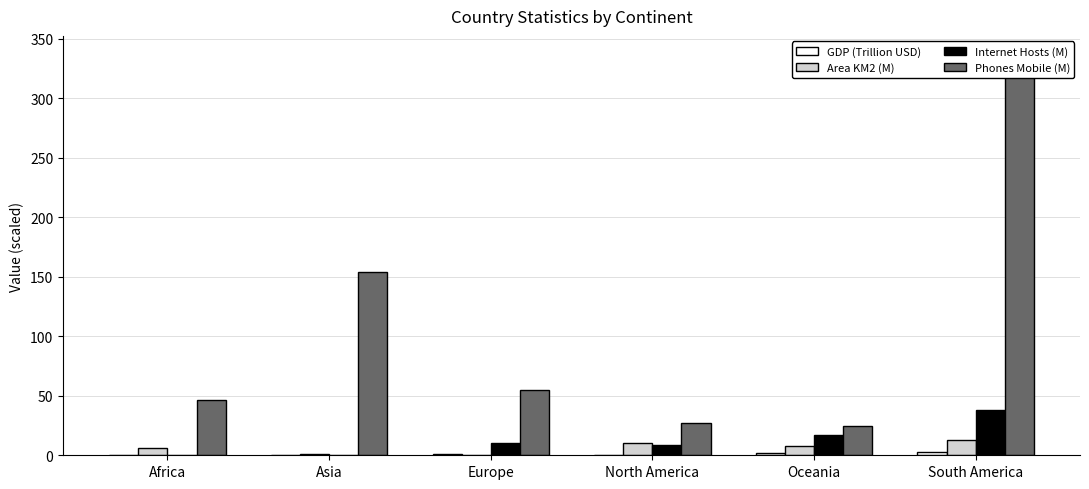

True or false: Area KM2 (M) has a value of 3.5 at South America.

False